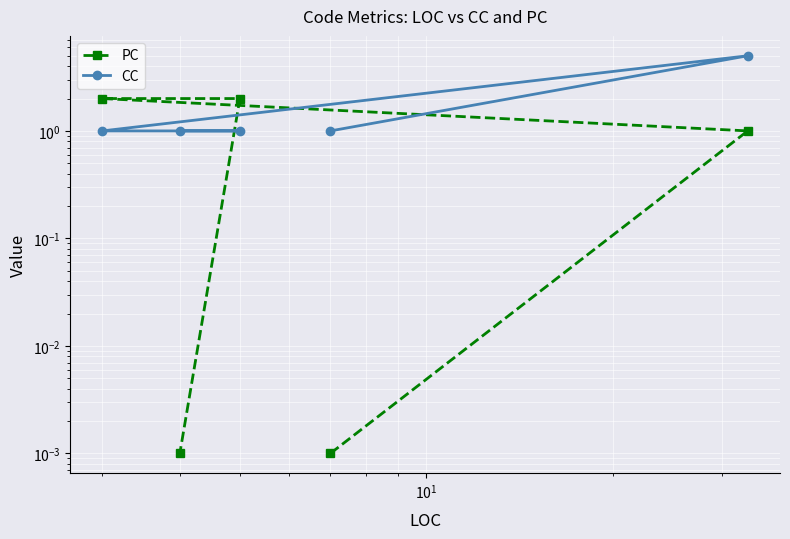

Which series has the largest total across all categories?

CC